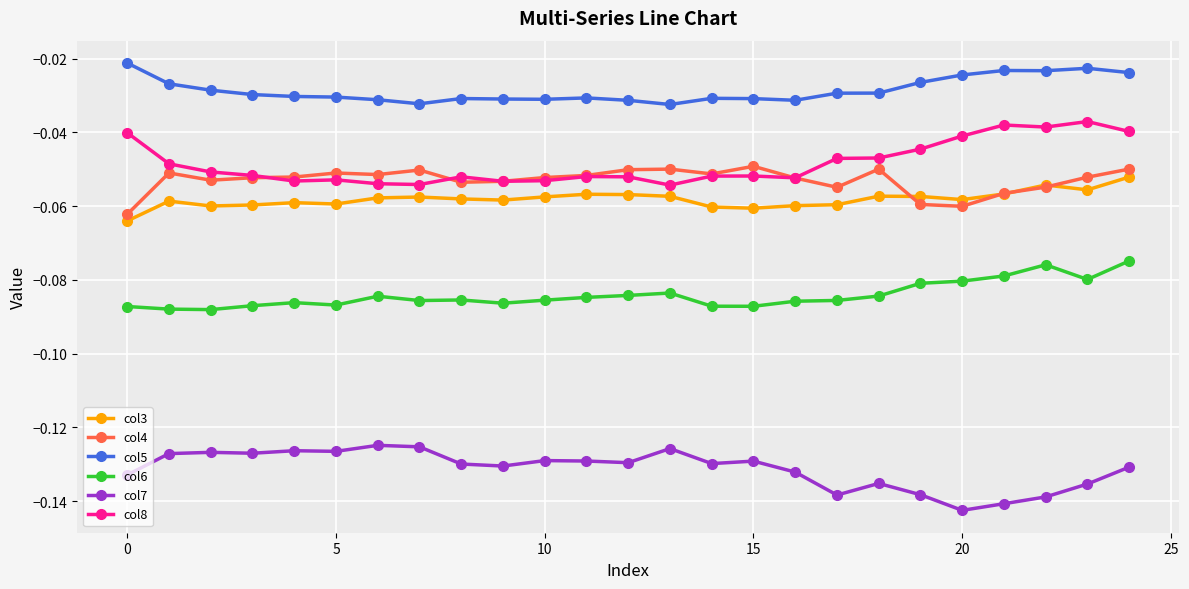

True or false: col6 and col7 intersect in this chart.

False